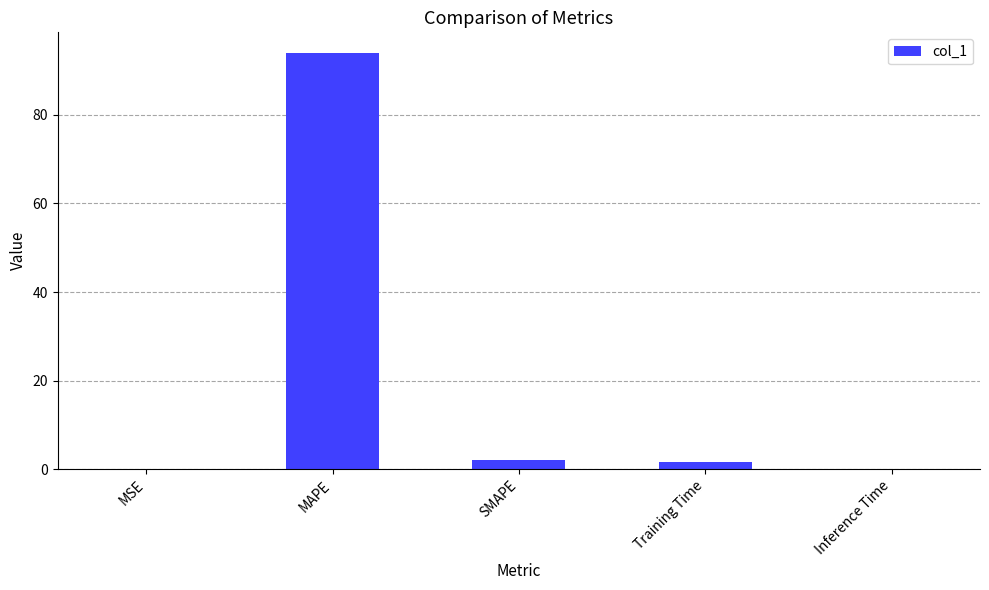

At which label does the data first exceed 1?

MAPE